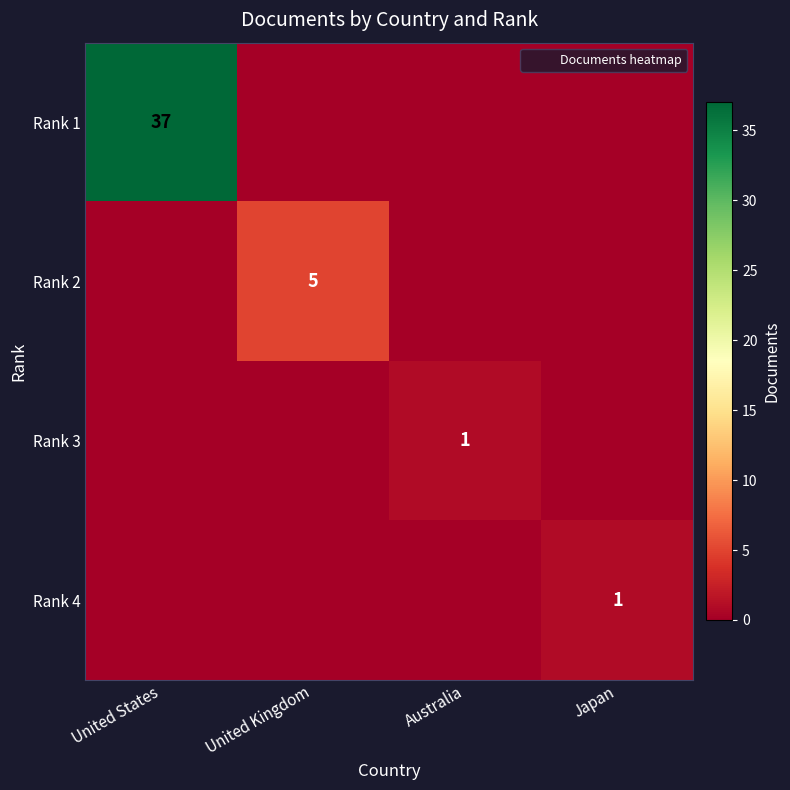

Which category has the lowest value in the Rank 4 series?

United States